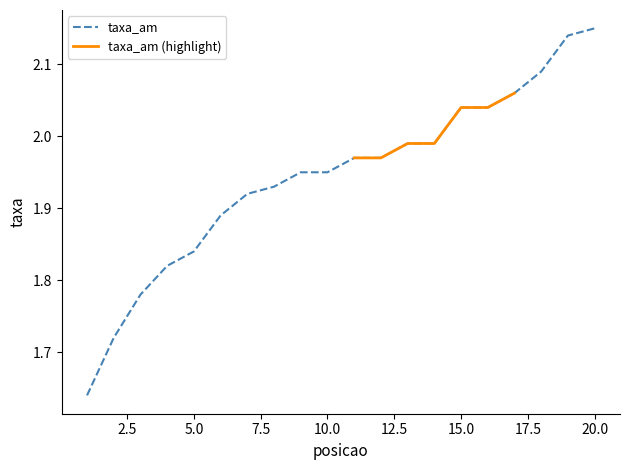

Is this an area chart (filled region under the line)?

No